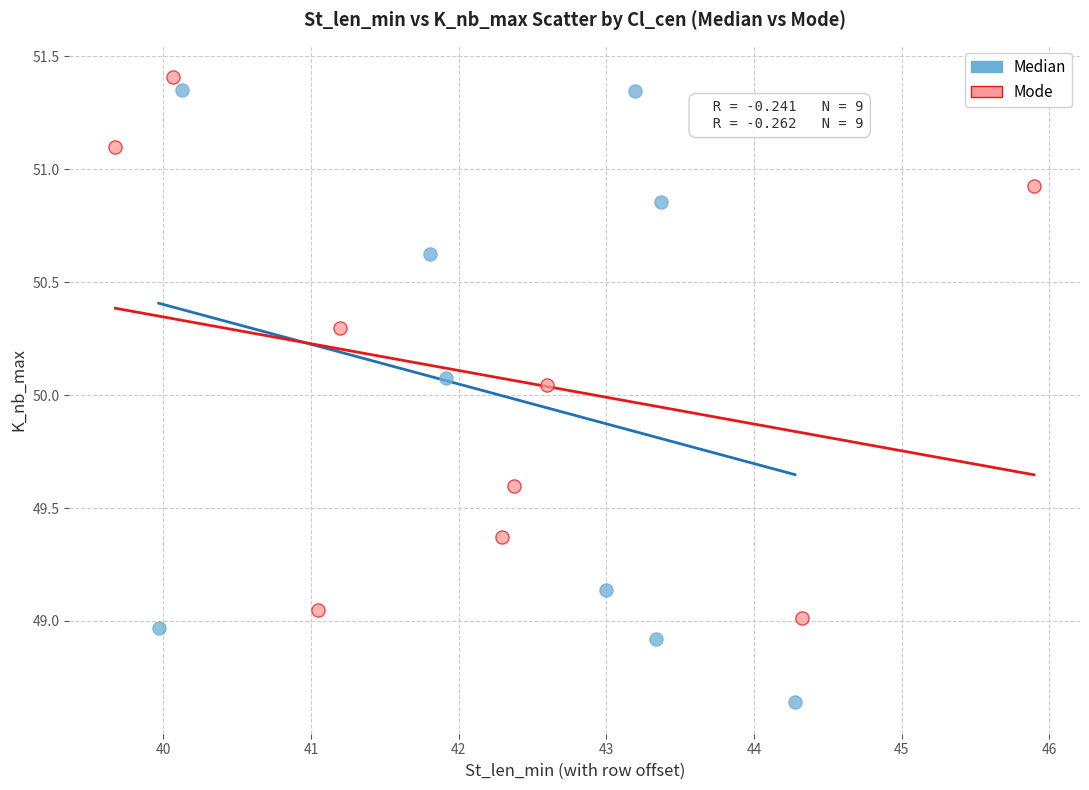

Which series contains the lowest Y value?

Median